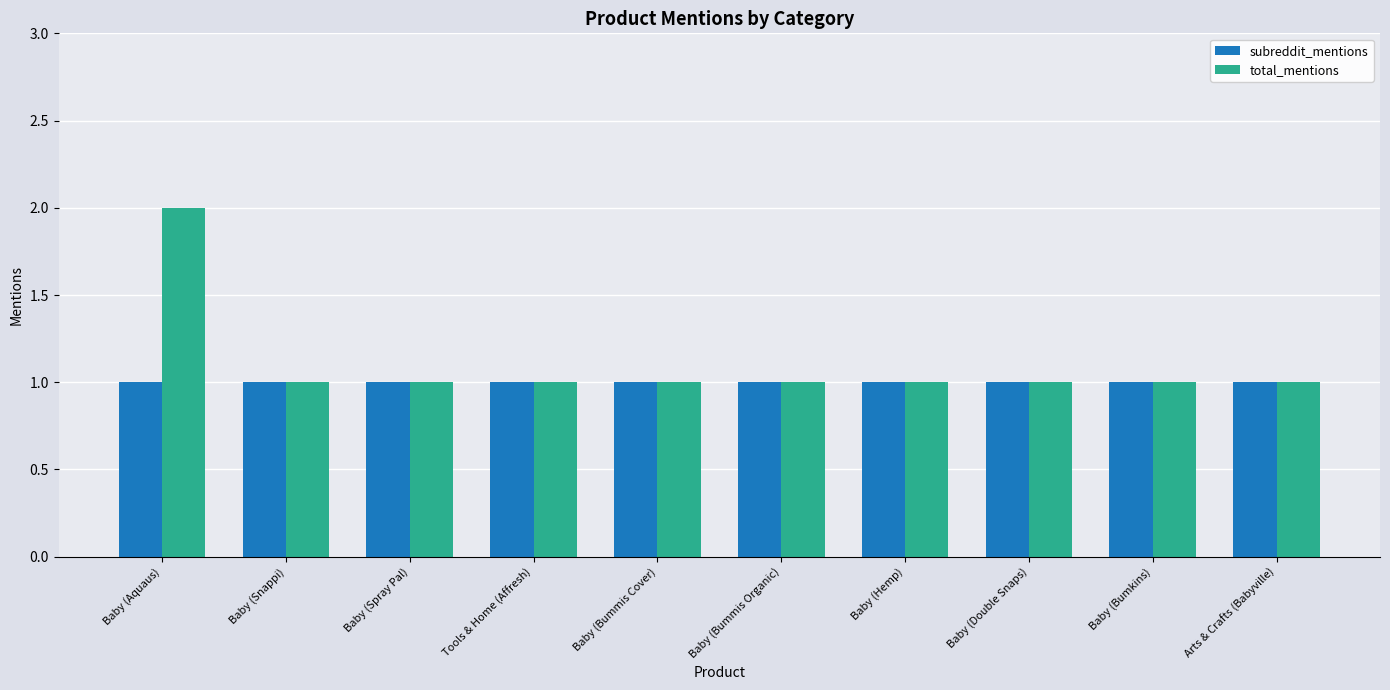

At which category is the sum across all series the highest?

Baby (Aquaus)